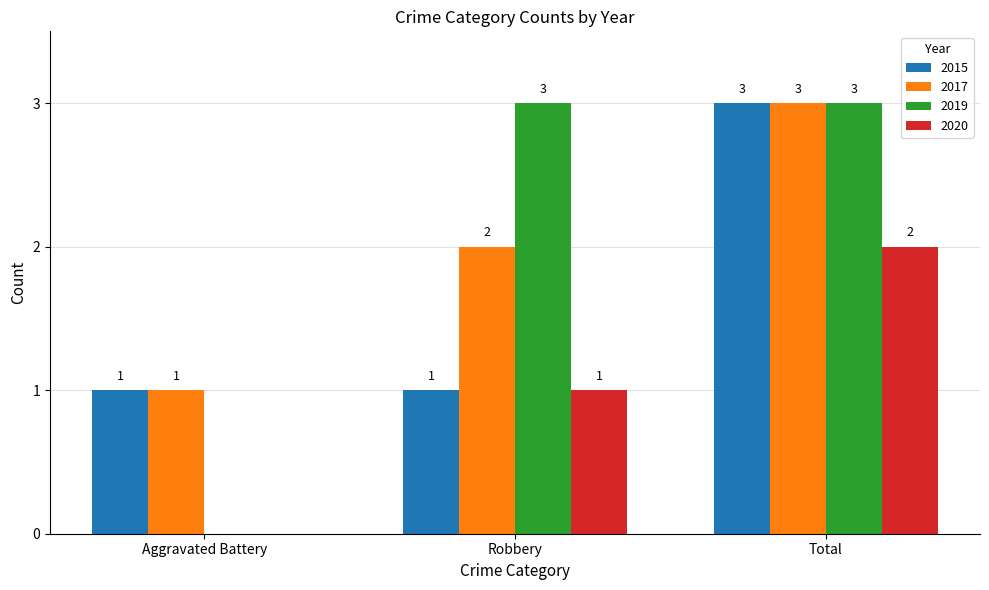

How many groups of bars are there?

3